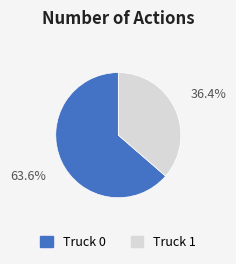

Combined, do Truck 1 and Truck 0 account for over 50%?

Yes